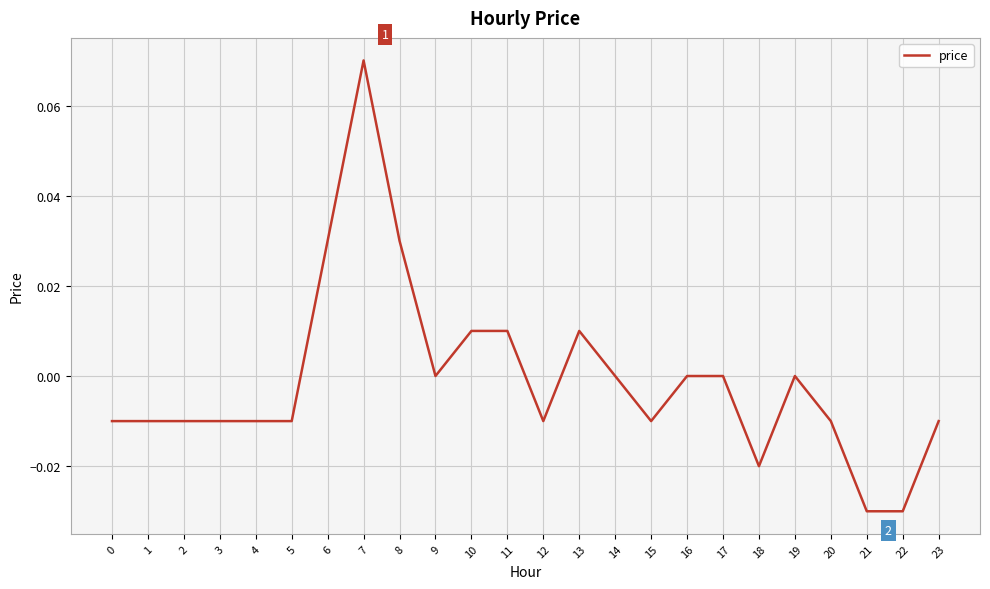

How many distinct data groups are displayed?

1